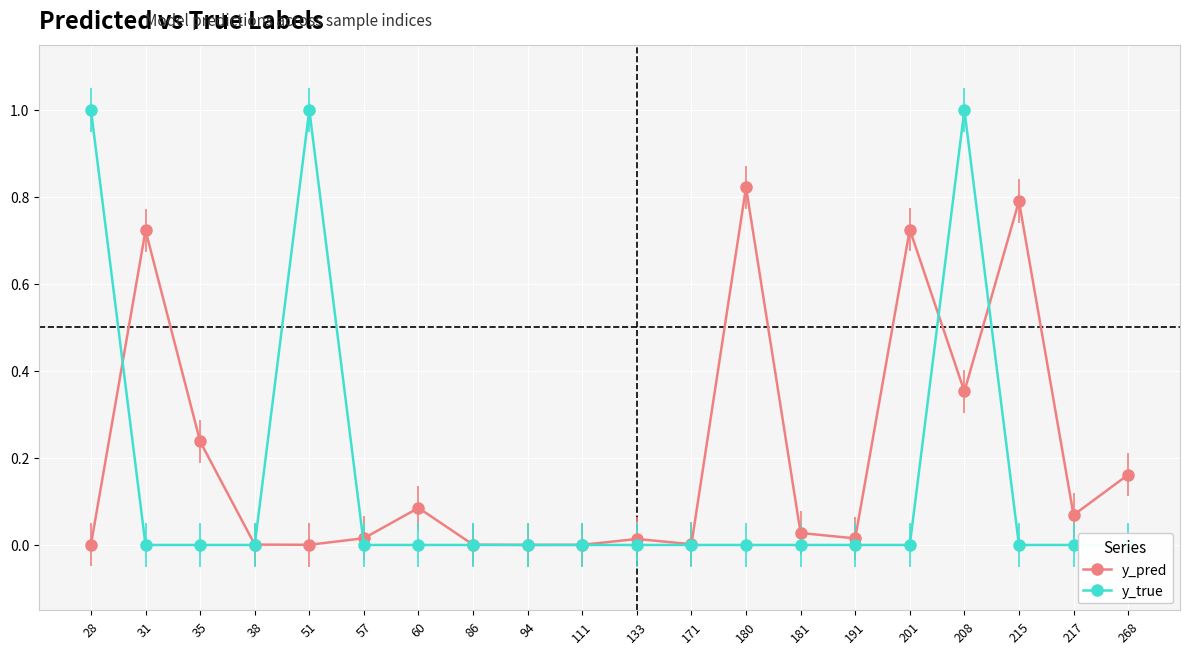

The y_true series shows 0.0 at 217. True or false?

True